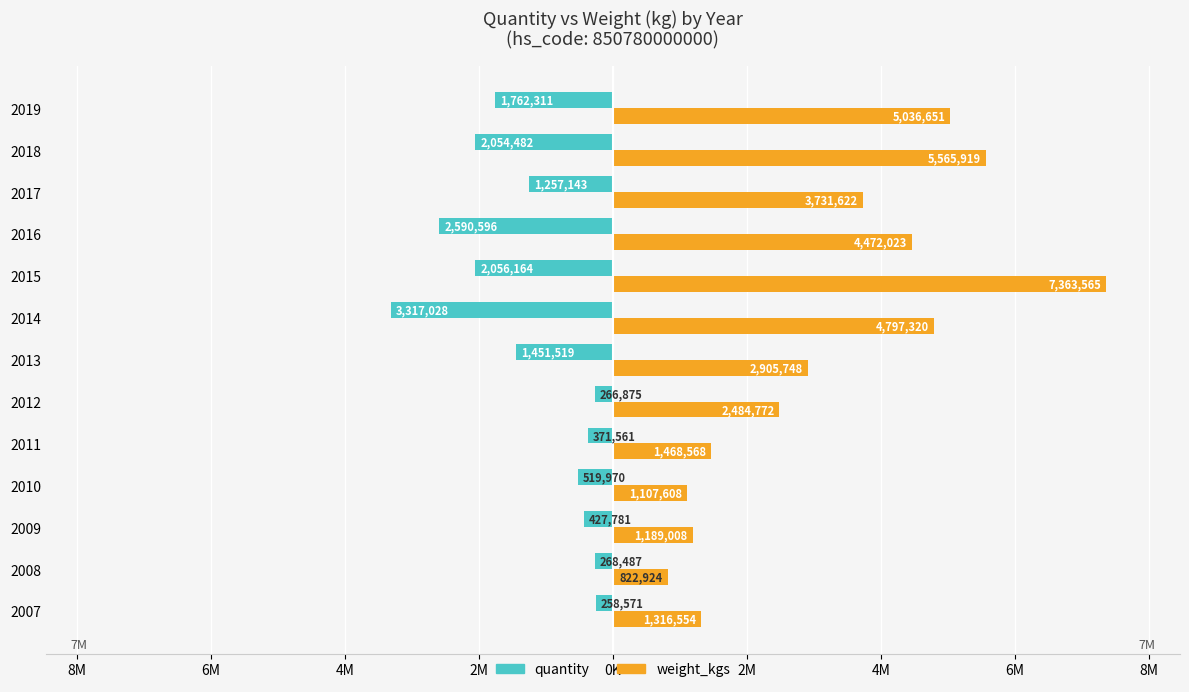

What are all the series names shown in the legend?

quantity, weight_kgs